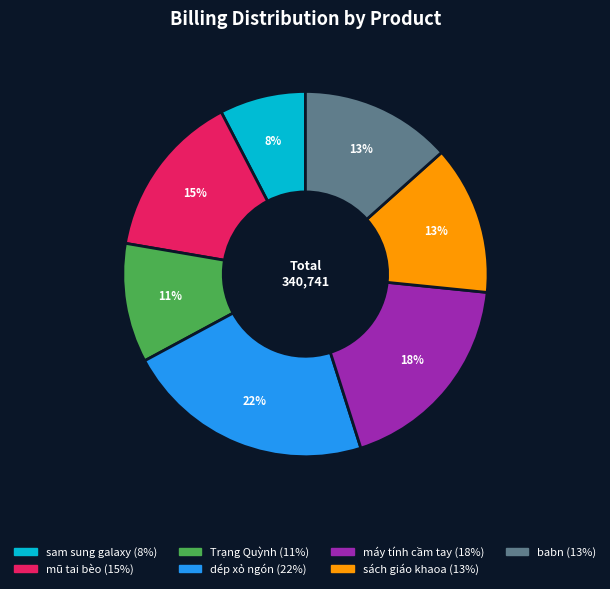

The sam sung galaxy slice represents 8% of the pie. True or false?

True